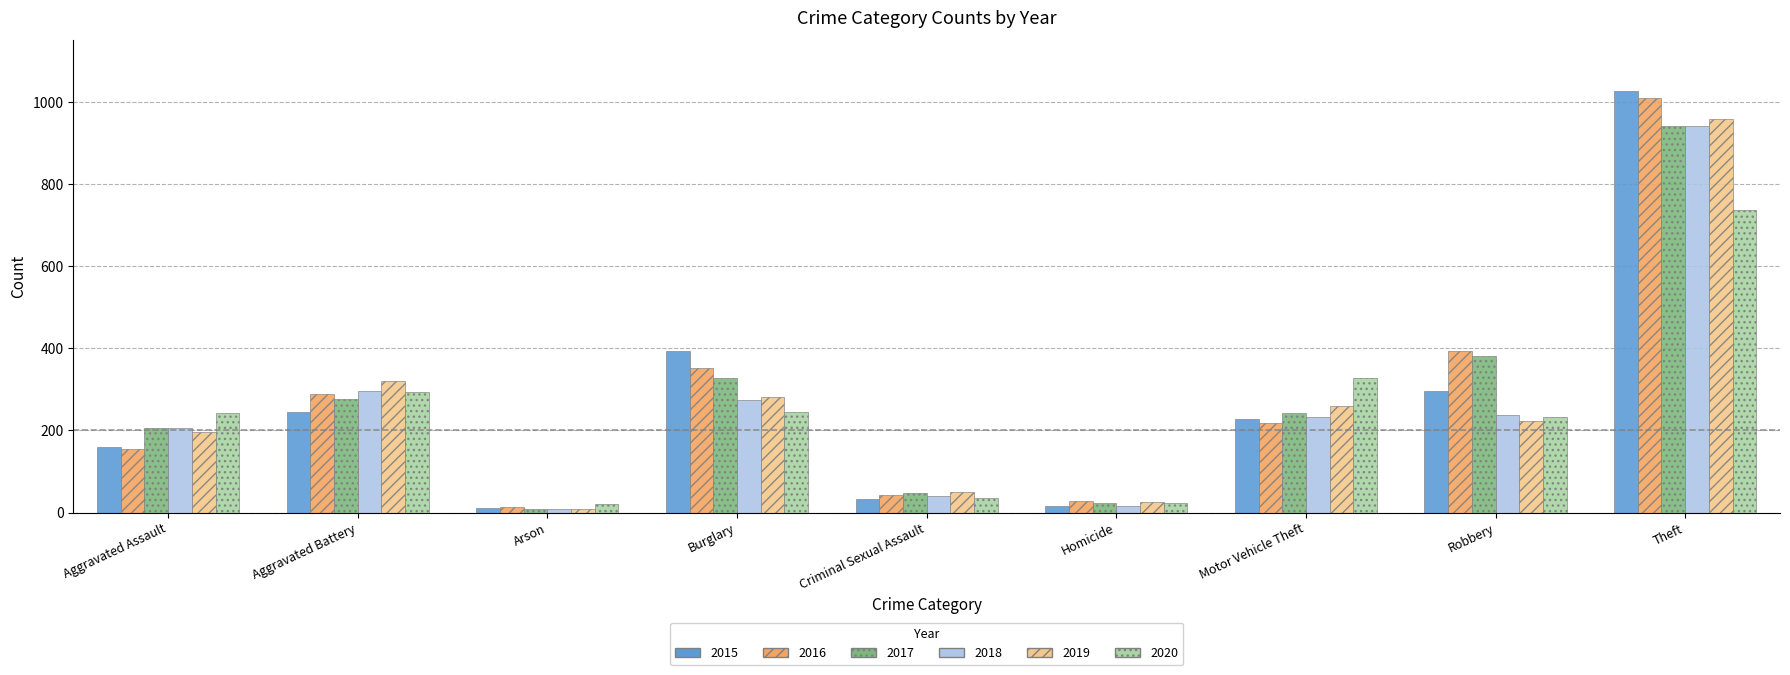

Rank the categories by 2019 value from lowest to highest.

Arson, Homicide, Criminal Sexual Assault, Aggravated Assault, Robbery, Motor Vehicle Theft, Burglary, Aggravated Battery, Theft